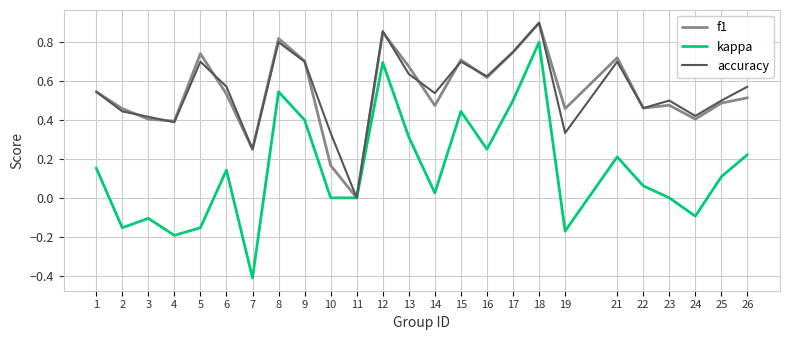

Is the value of kappa at 13 greater than the value of f1 at 11?

Yes